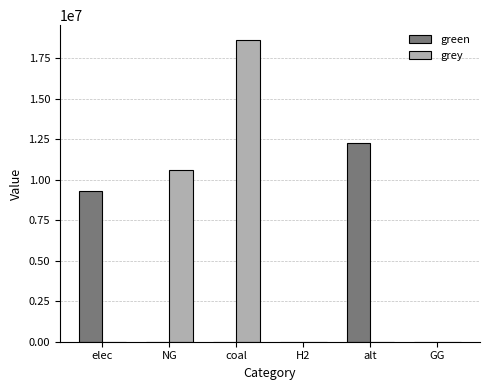

Reading left to right, what are all the values shown in this chart?

green: elec=9298236.3	NG=0.0	coal=0.0	H2=0.0	alt=12288253.3	GG=0.0
grey: elec=0.0	NG=10569736.4	coal=18608401.7	H2=0.0	alt=0.0	GG=0.0